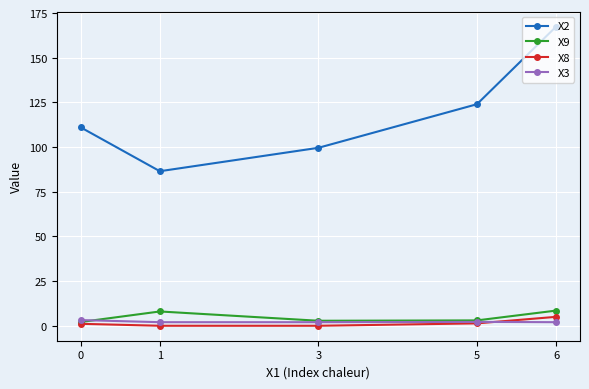

Where do X3 and X9 first cross each other?

0 and 1